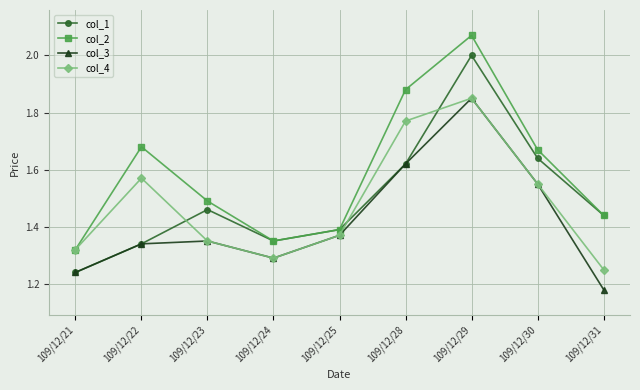

What value does the col_1 series have at 109/12/29?

2.0